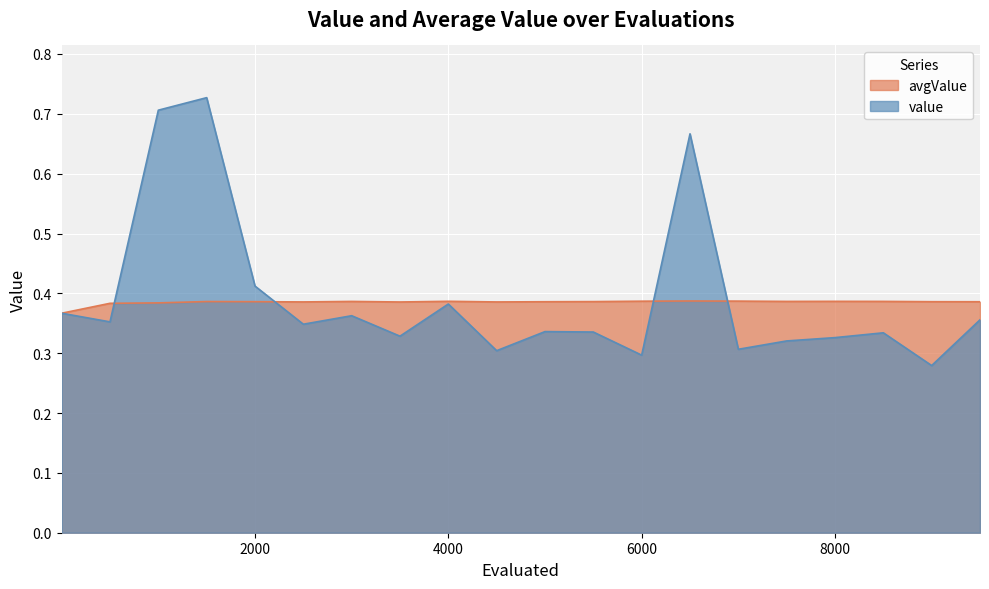

Which label corresponds to the largest value in the chart?

1501